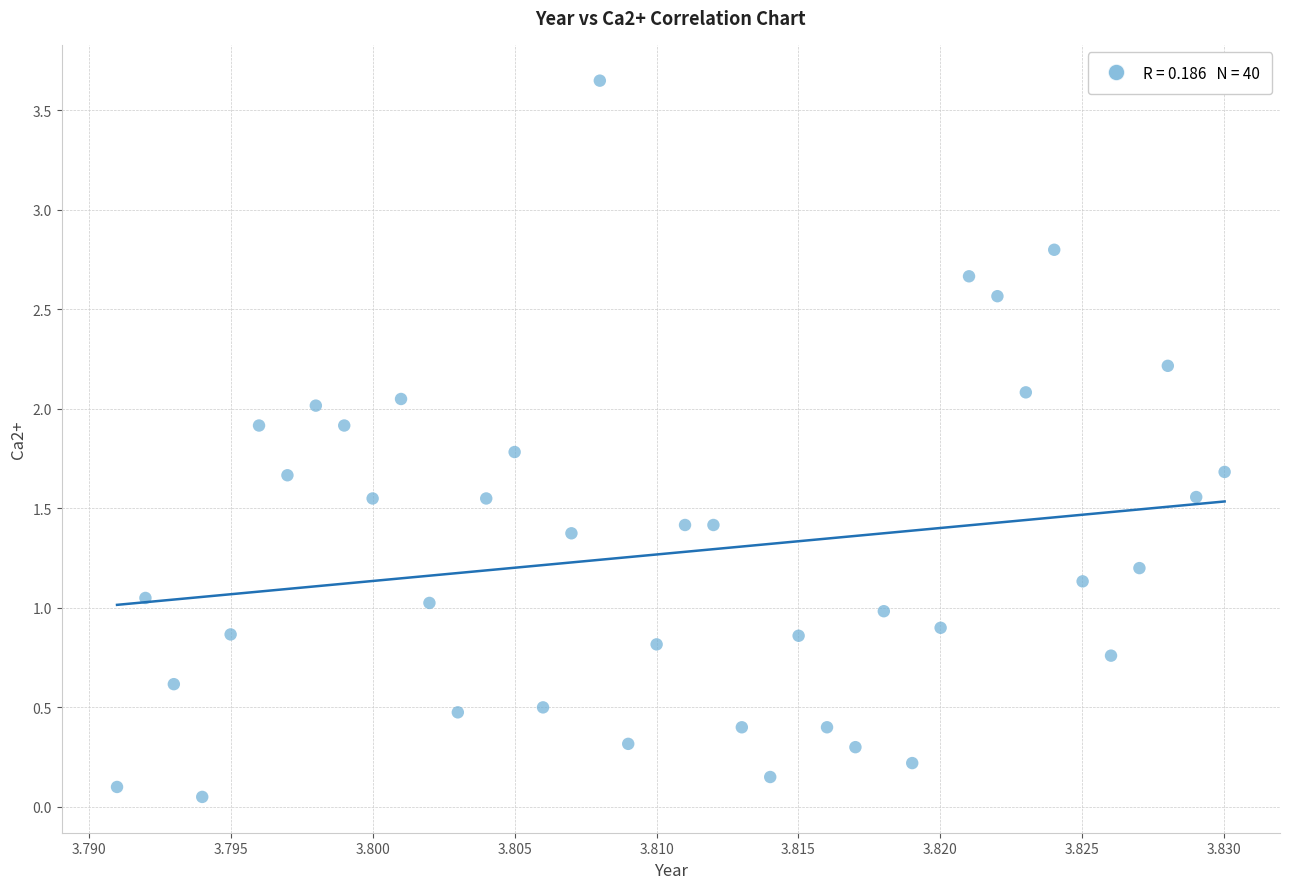

Count the number of points in this scatter plot.

40